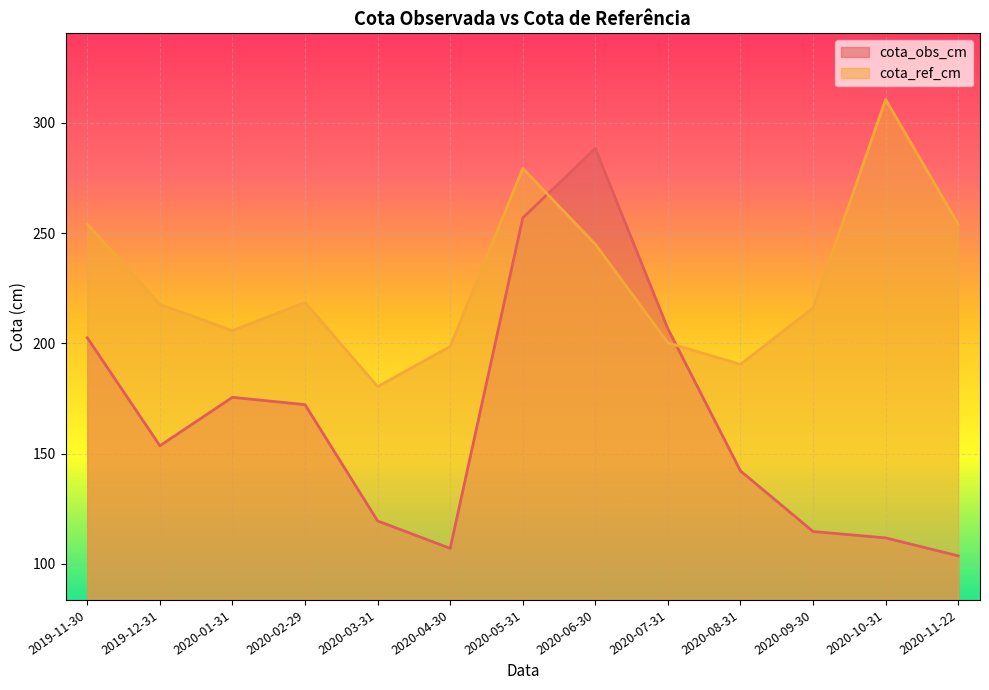

True or false: cota_obs_cm has a value of 103.6 at 2020-11-22.

True